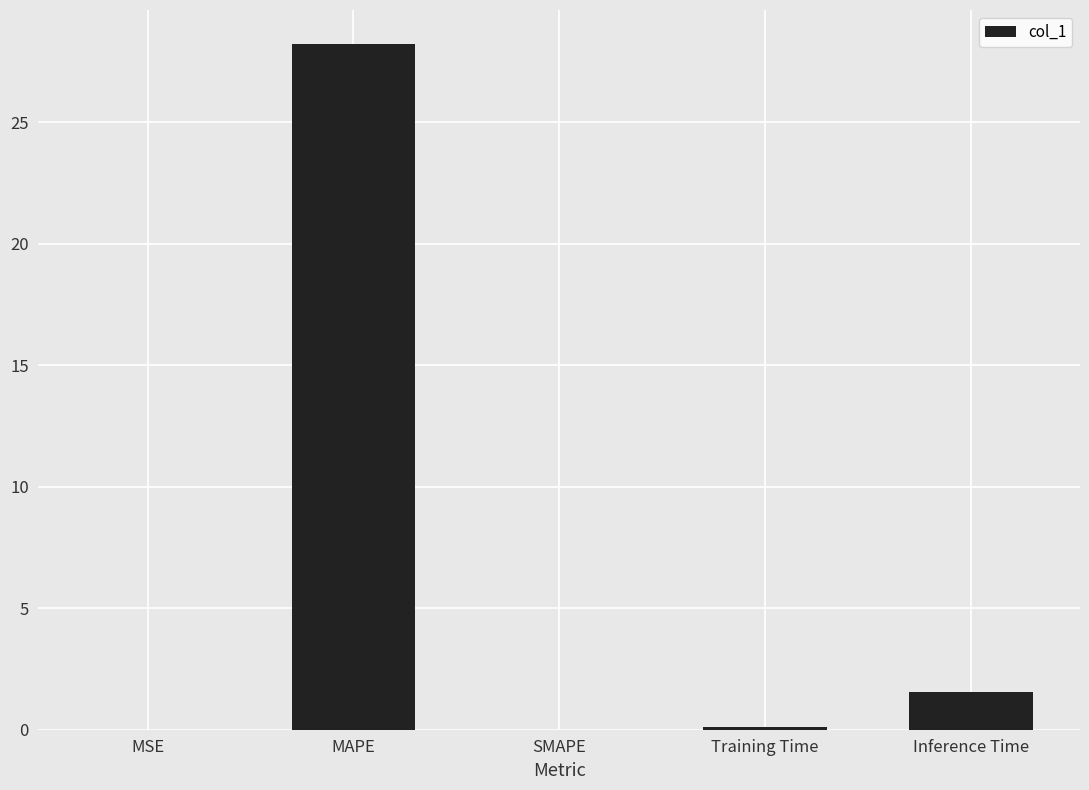

The chart shows a value of 1.6 at Inference Time. True or false?

True